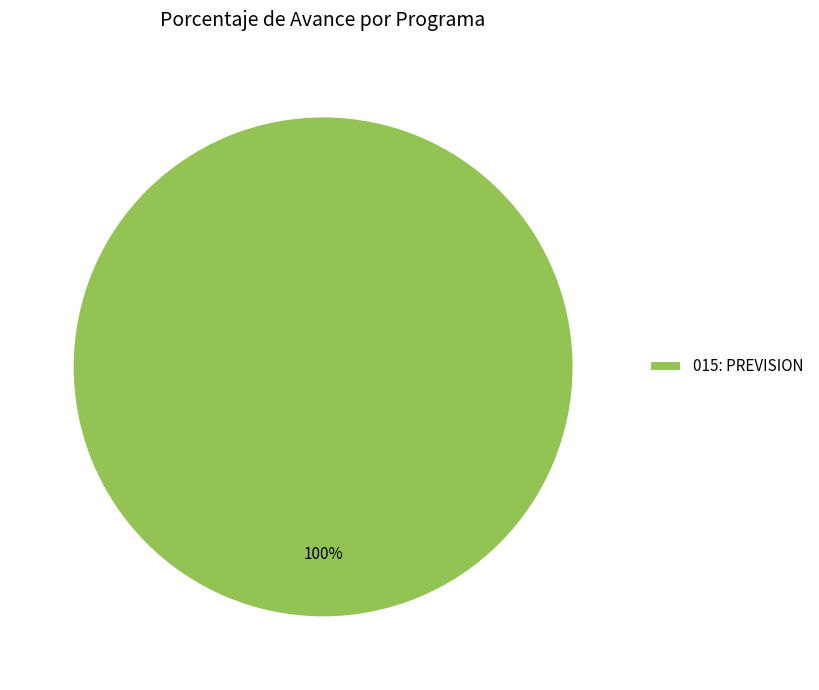

How many slices are in this pie chart?

1